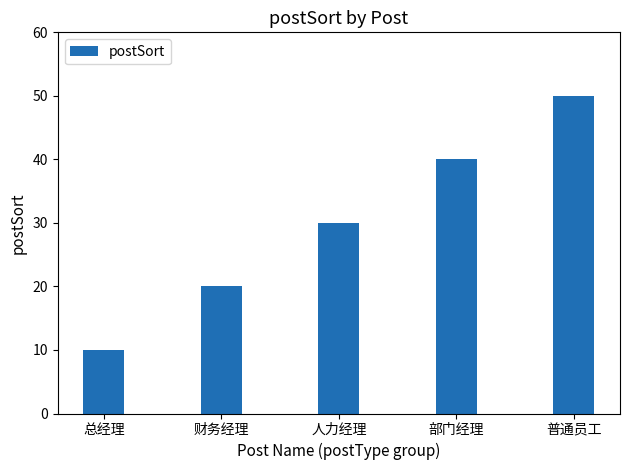

What is the maximum value shown in the chart?

50